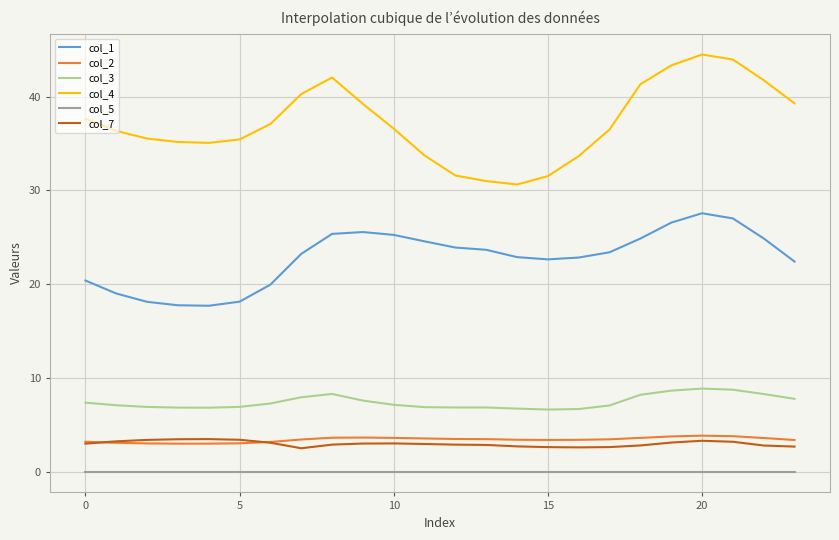

How many categories are shown in the chart?

24